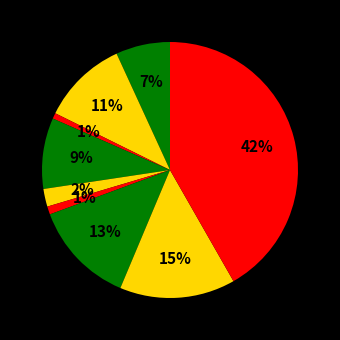

To the nearest percent, what is the difference between the largest and smallest slice percentages?

41%